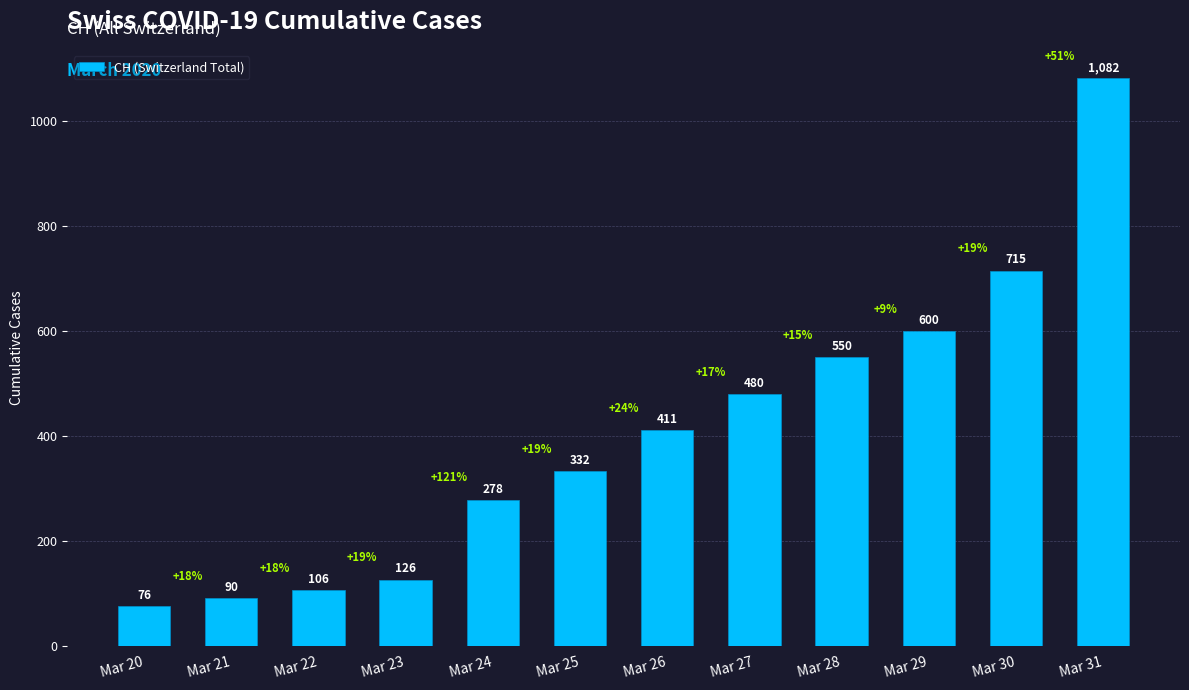

List the labels in order of value, largest first.

Mar 31, Mar 30, Mar 29, Mar 28, Mar 27, Mar 26, Mar 25, Mar 24, Mar 23, Mar 22, Mar 21, Mar 20